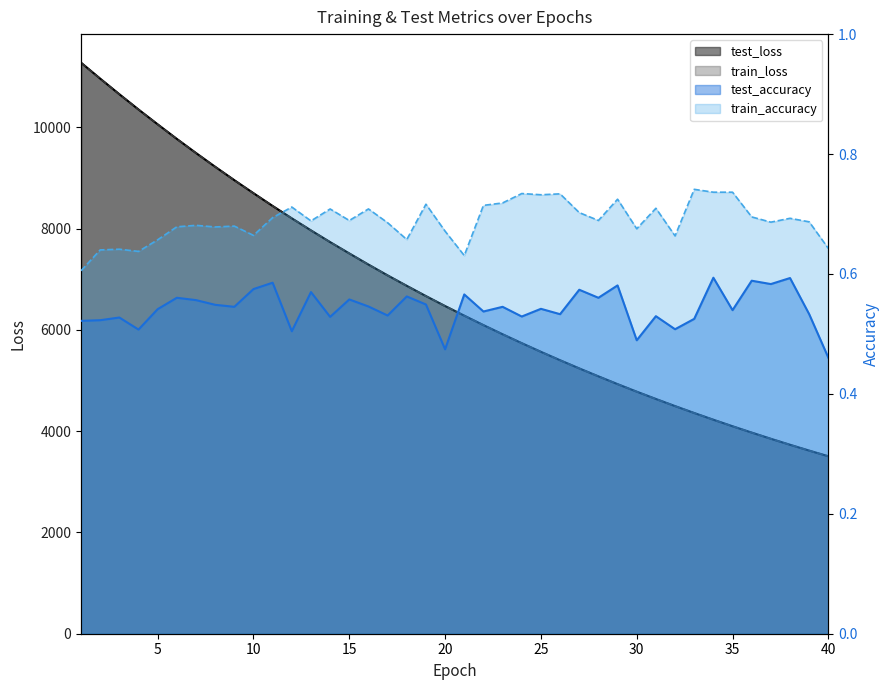

In train_accuracy, how many points are lower than both neighbors (excluding endpoints)?

12